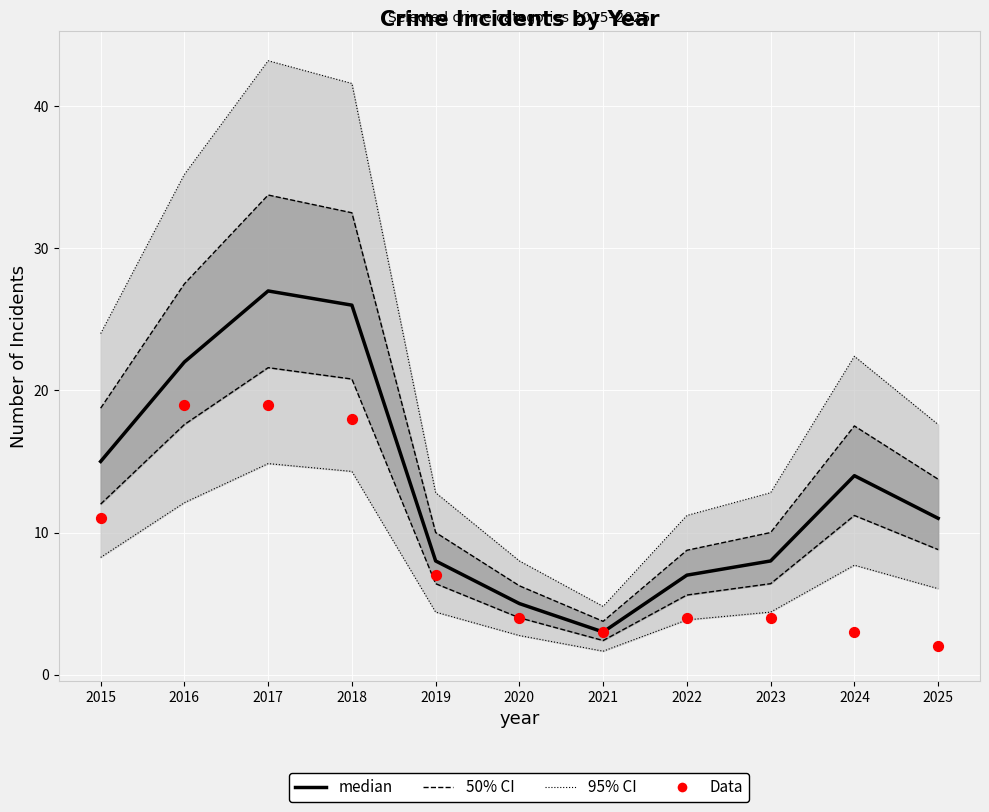

Which series contains the lowest Y value?

Data